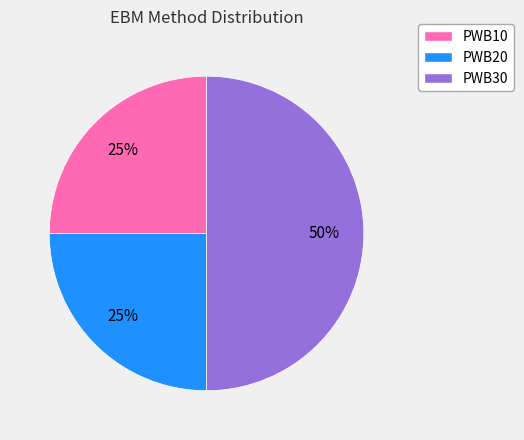

Is it true that PWB20 is 25% of the pie?

True